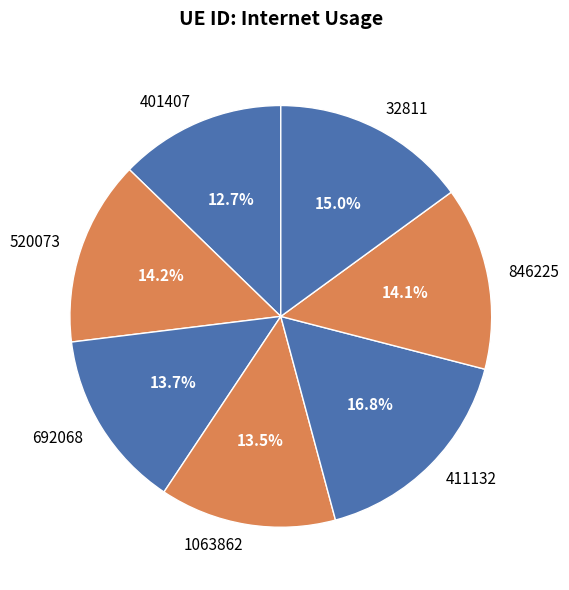

Is it true that 846225 is 7% of the pie?

False